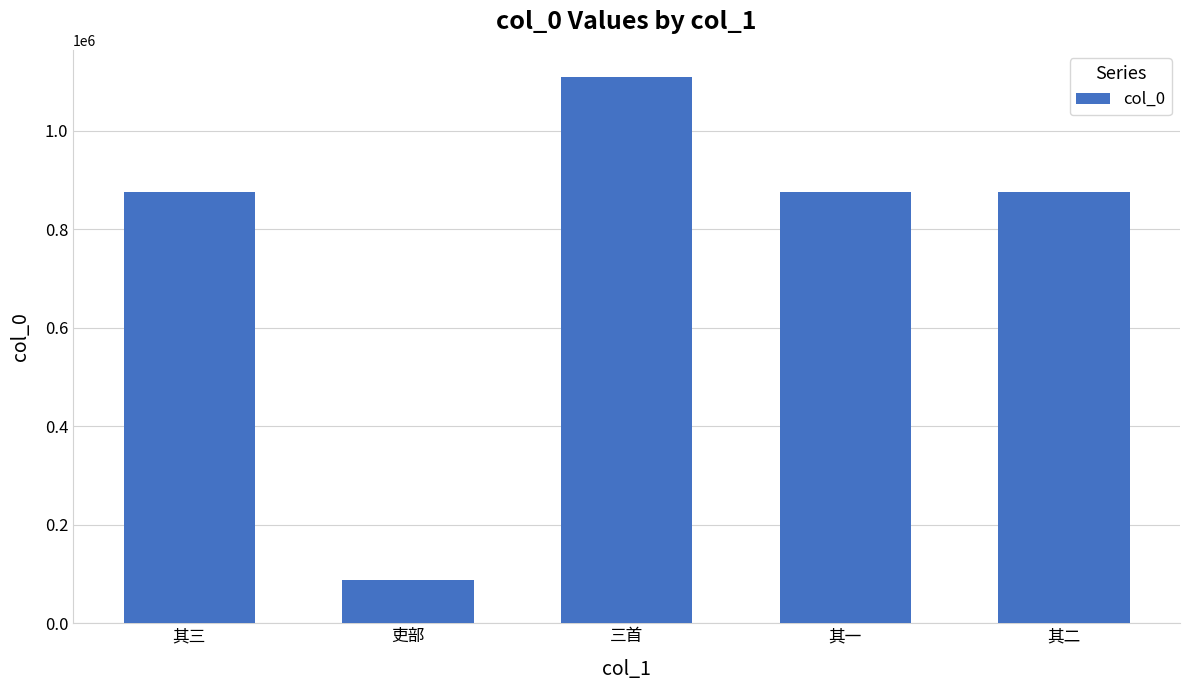

What is the label of the 5th bar from the right?

其三